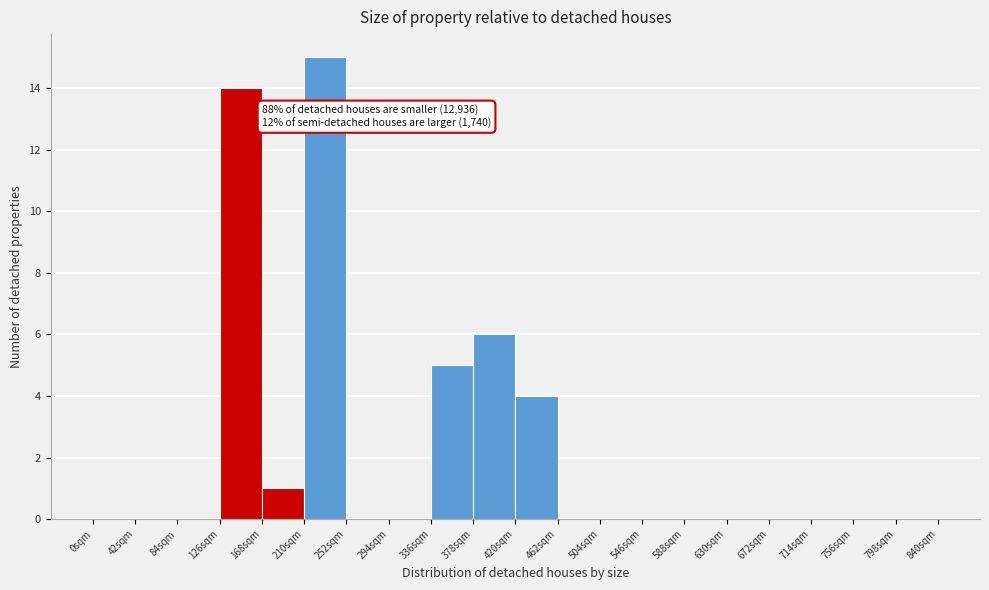

Which range on the x-axis has the tallest bar?

210 to 252